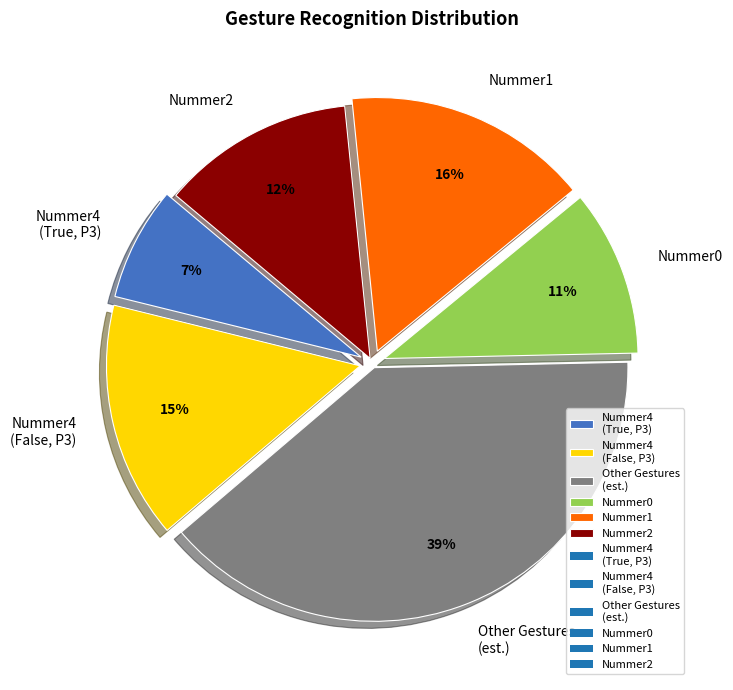

Is Nummer2 the majority of the pie?

No